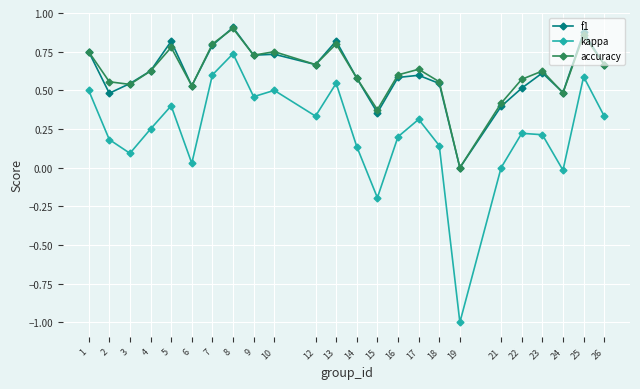

What is the sum of the f1 values at 8 and 25?

1.8